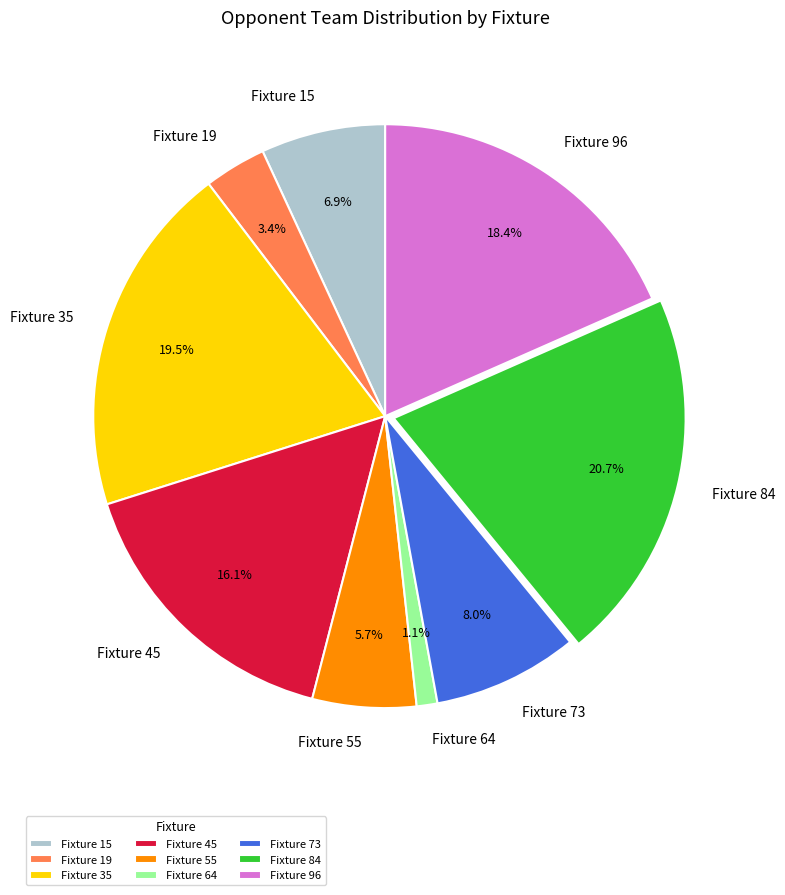

Which slice is the largest?

Fixture 84